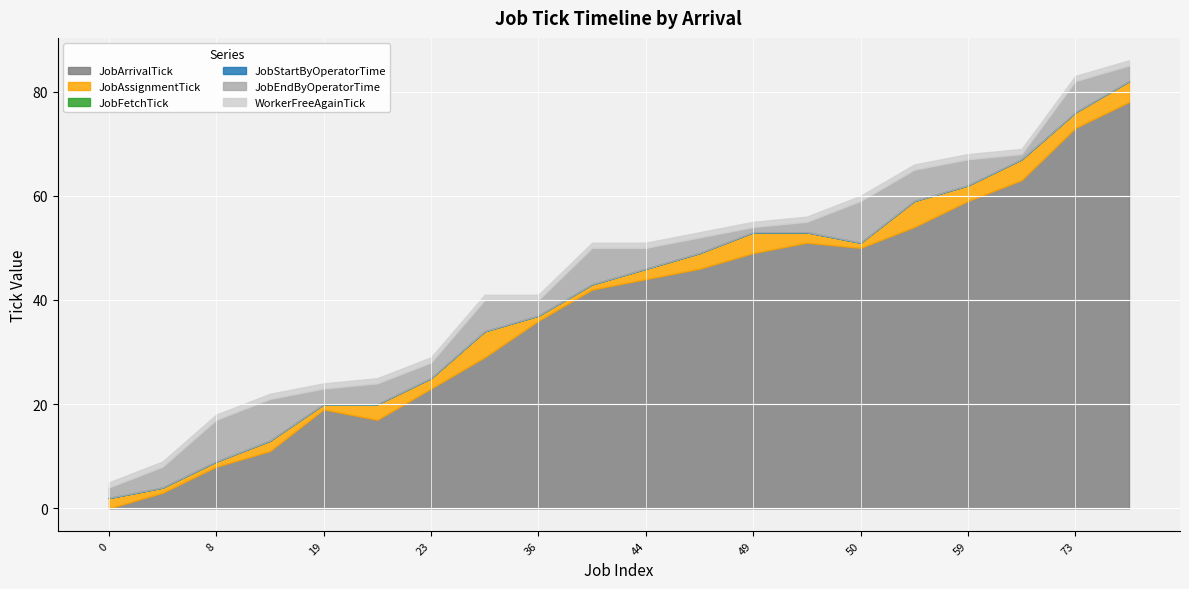

Which series has the largest range (max minus min)?

JobEndByOperatorTime